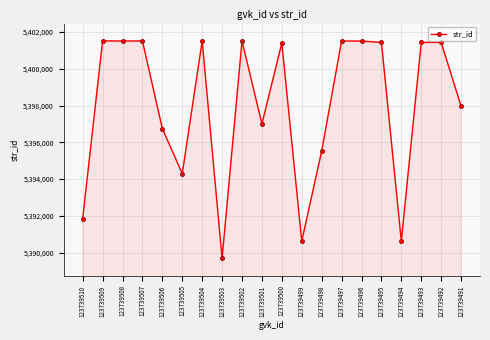

What is the maximum value shown in the chart?

5401510